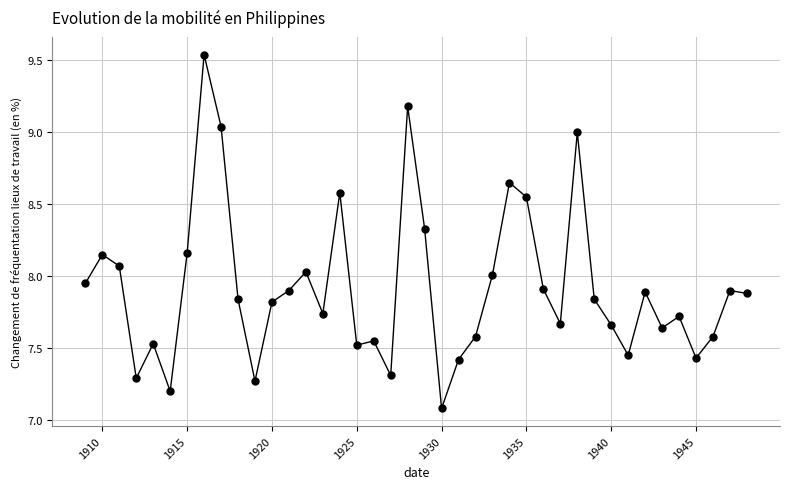

What is the range of Y values (max minus min)?

2.5